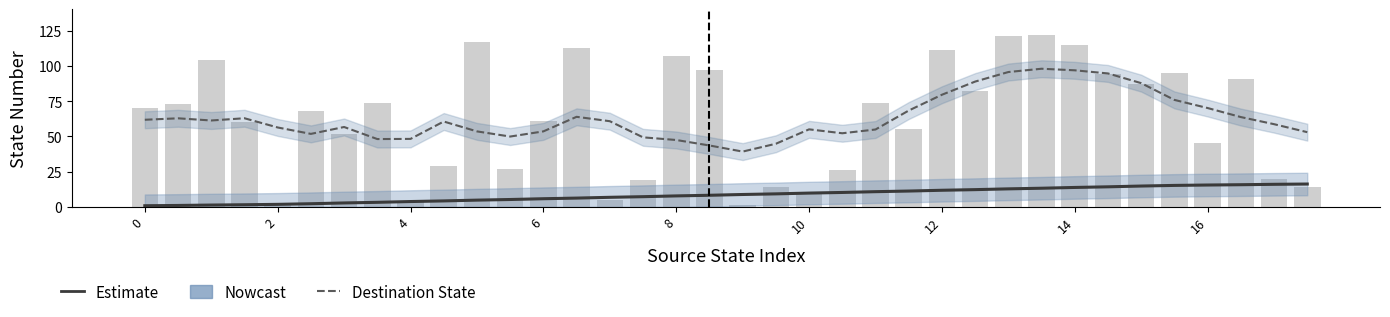

How many values in the Destination State (Estimate) series are below 60?

18